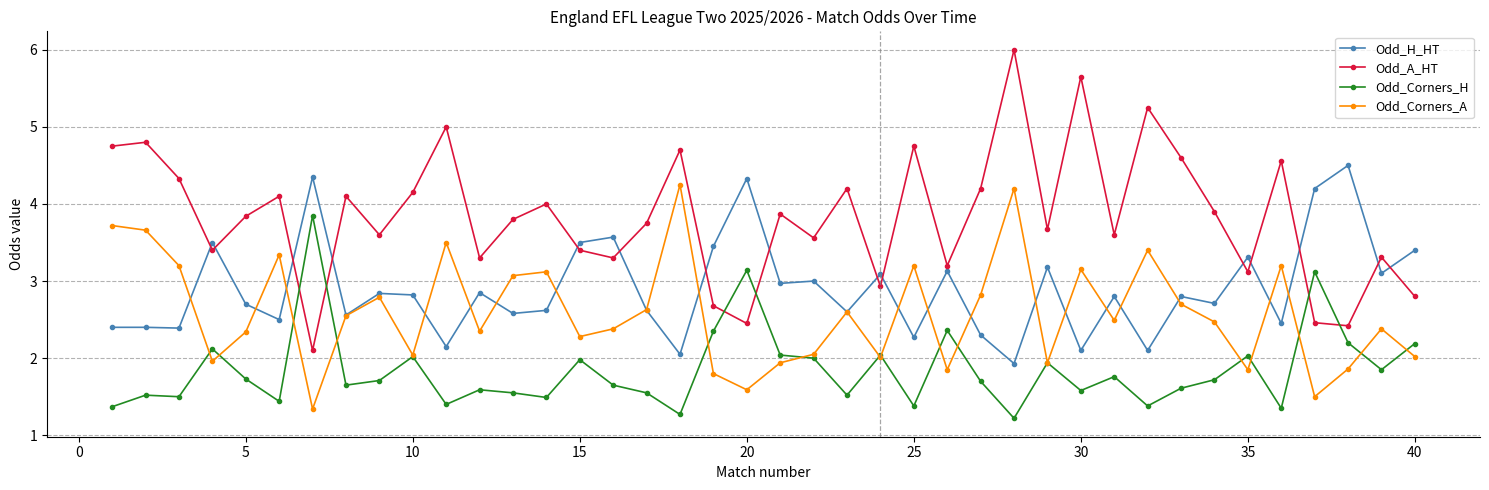

What is the difference between the maximum and minimum values in the Odd_H_HT series?

2.6